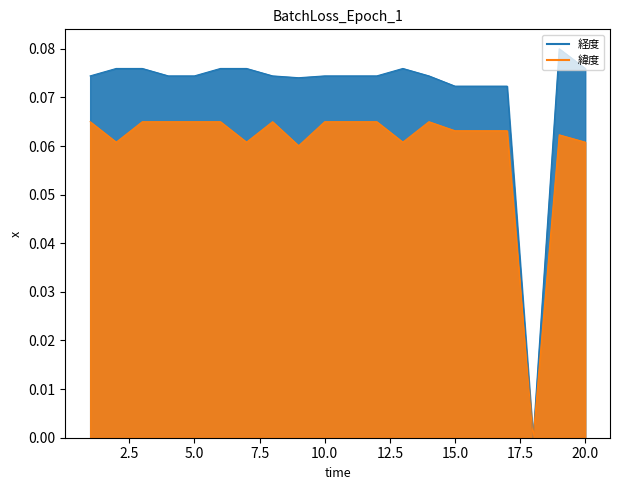

The 緯度_line series shows 0.1 at 5.0. True or false?

True